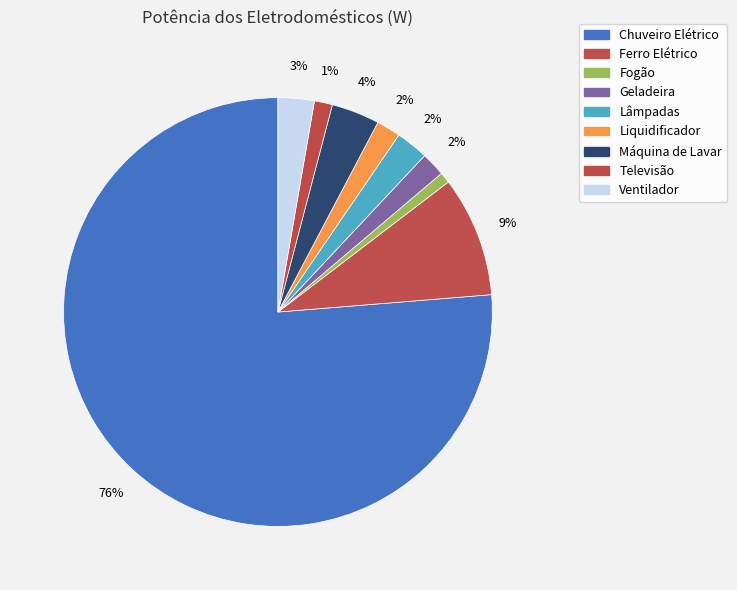

How many segments does this pie chart have?

9